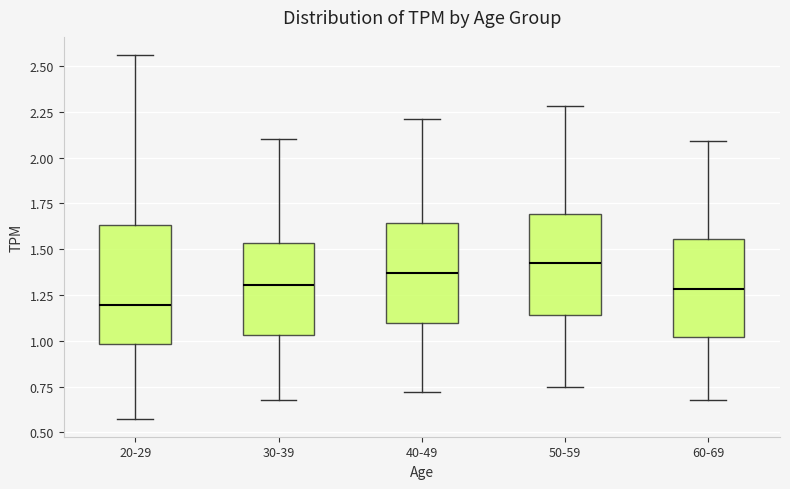

Which box is the tallest, from its lower edge to its upper edge?

20-29